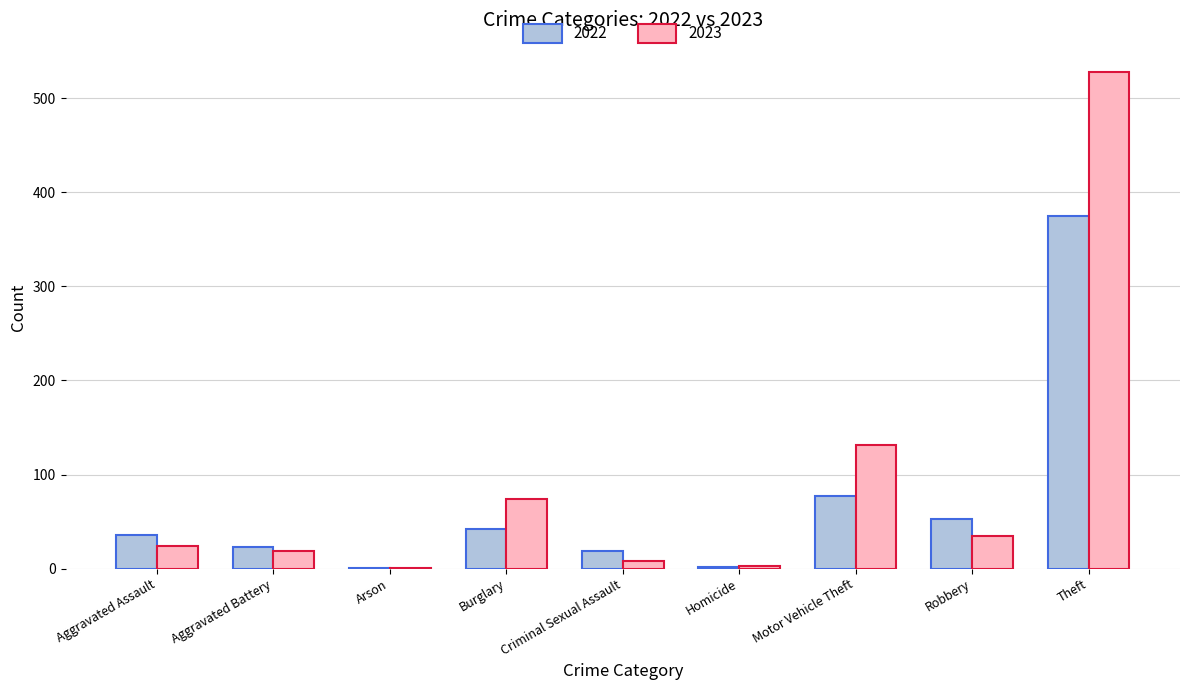

What is the total value across all series at Aggravated Assault?

60